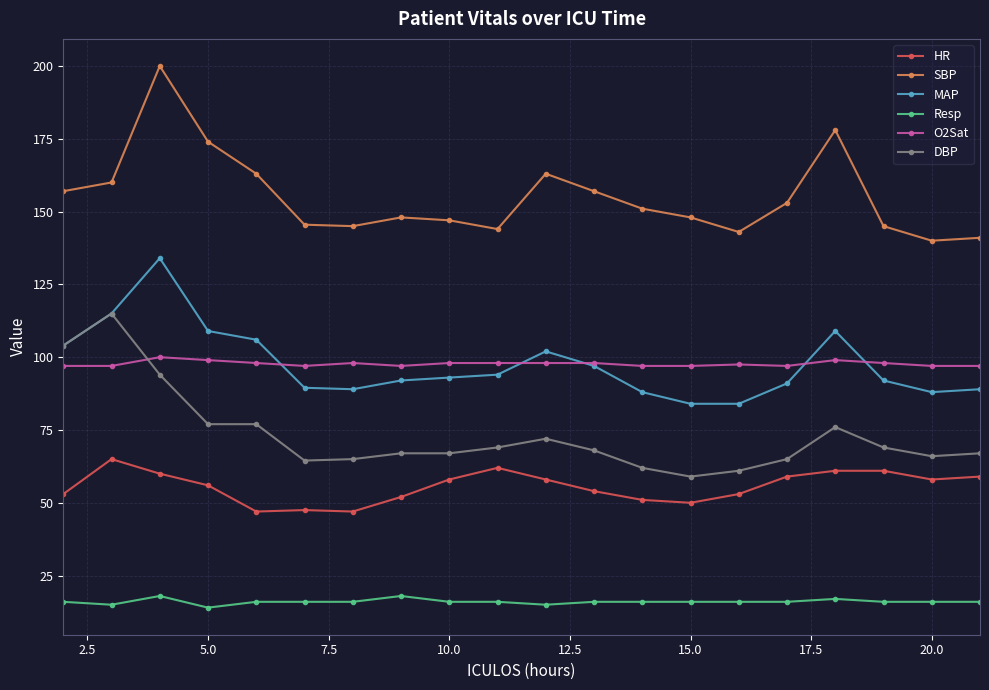

What is the value of the SBP point at the 16th from the left?

153.0